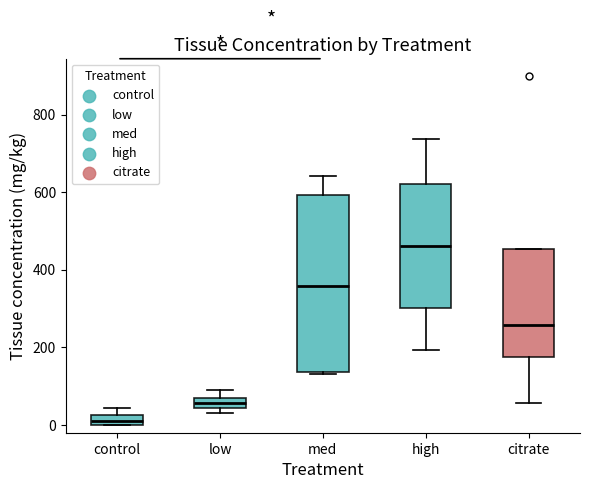

Which box is the tallest, from its lower edge to its upper edge?

med